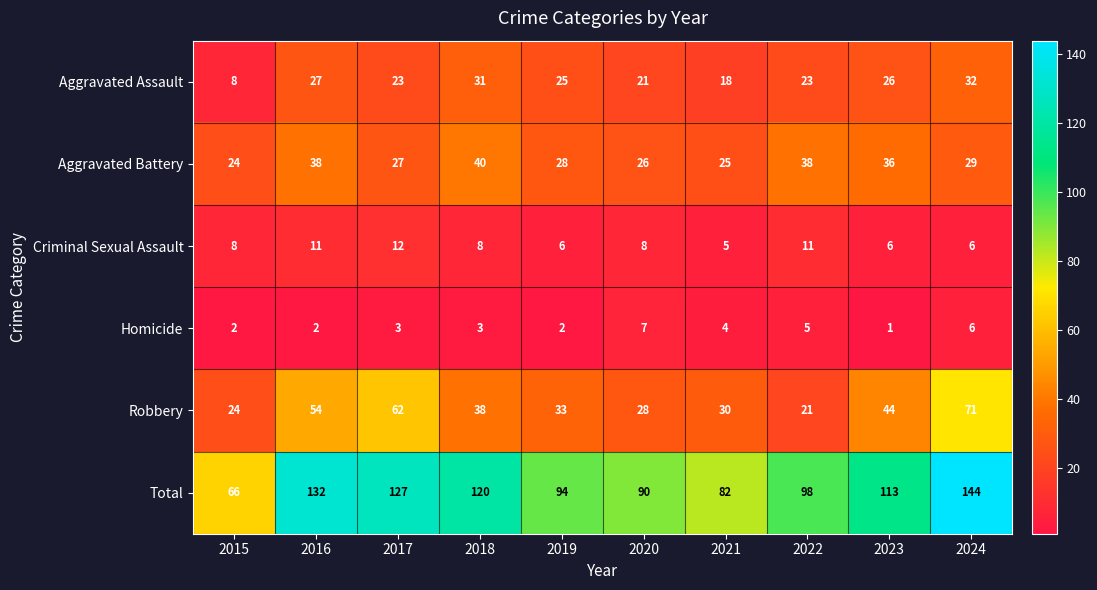

Which series has the largest total across all categories?

Total